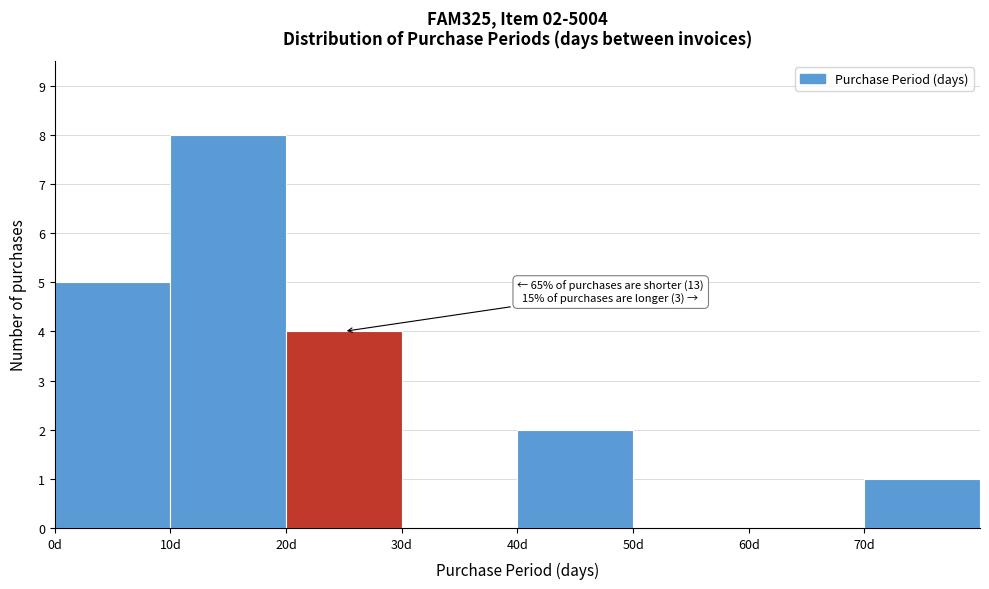

Over which range of the x-axis is the bar tallest?

10 to 20